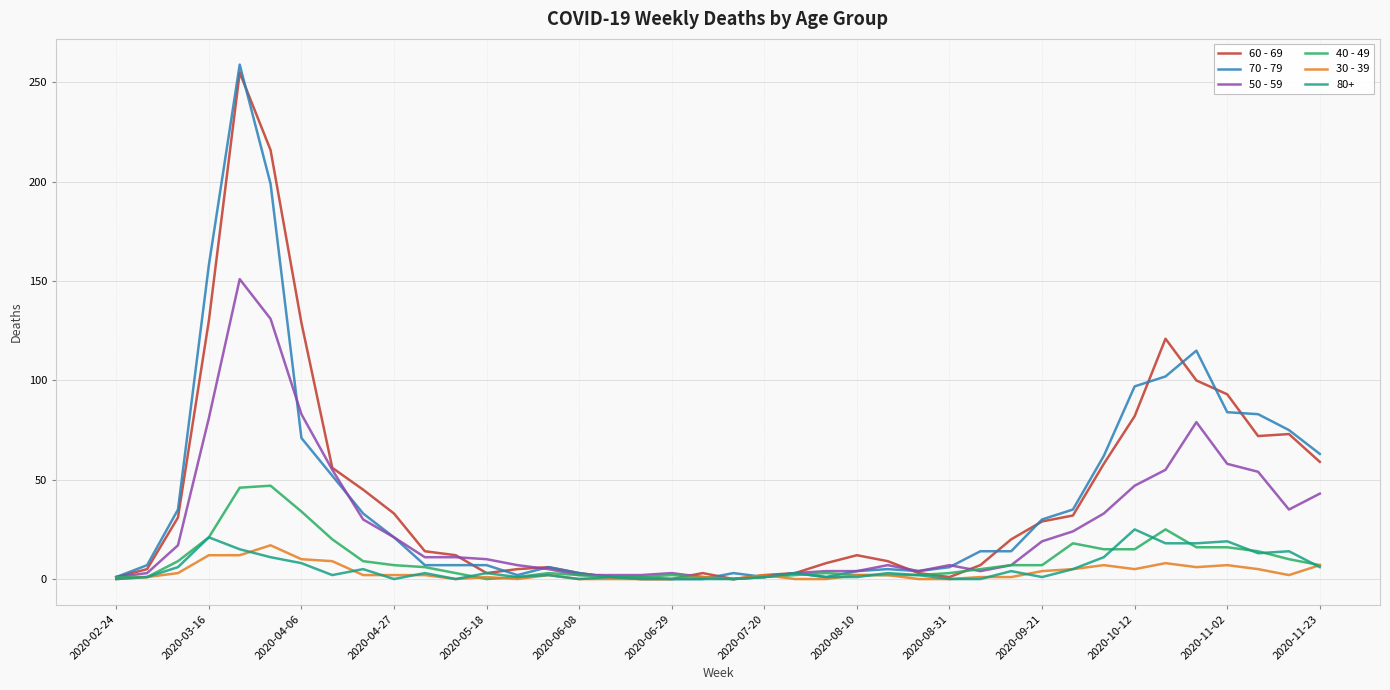

Which series has the largest range (max minus min)?

70 - 79